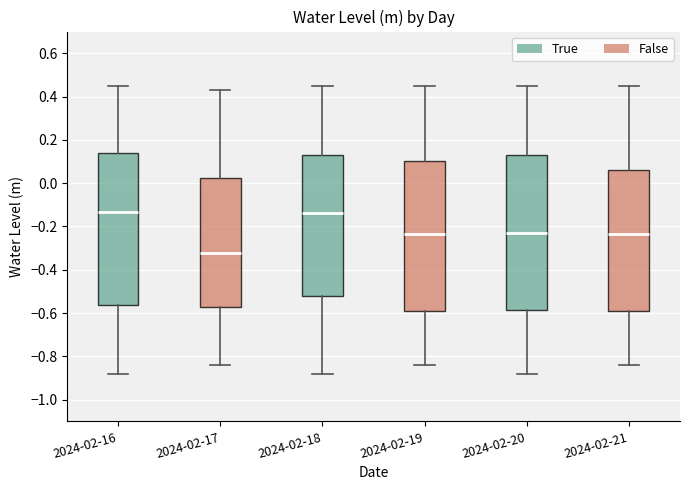

Reading left to right, transcribe this box plot: for each box, give where its median line is, the range the box spans, and where its two whiskers end, as read against the y-axis. The values are not printed on the chart, so give them approximately, as read against the axis.

2024-02-16: median -0.14, box -0.56 to 0.14, whiskers -0.88 to 0.44
2024-02-17: median -0.32, box -0.58 to 0.02, whiskers -0.84 to 0.44
2024-02-18: median -0.14, box -0.52 to 0.14, whiskers -0.88 to 0.44
2024-02-19: median -0.24, box -0.60 to 0.10, whiskers -0.84 to 0.44
2024-02-20: median -0.24, box -0.58 to 0.14, whiskers -0.88 to 0.44
2024-02-21: median -0.24, box -0.60 to 0.06, whiskers -0.84 to 0.44